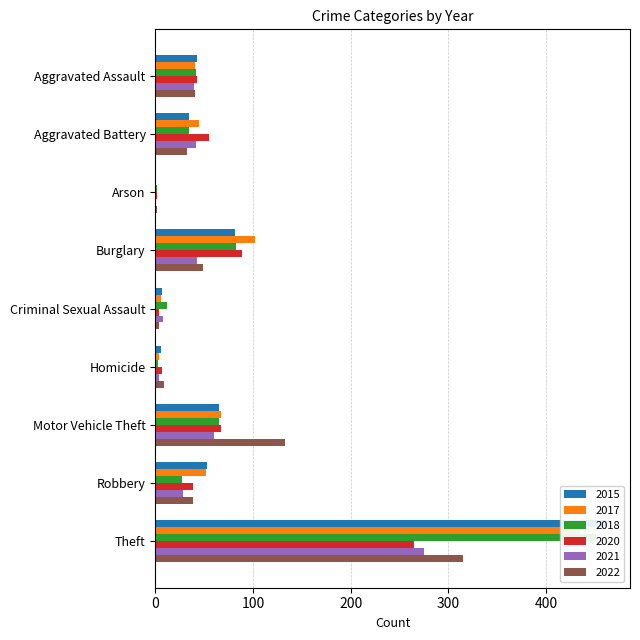

What is the total value across all series at Motor Vehicle Theft?

457